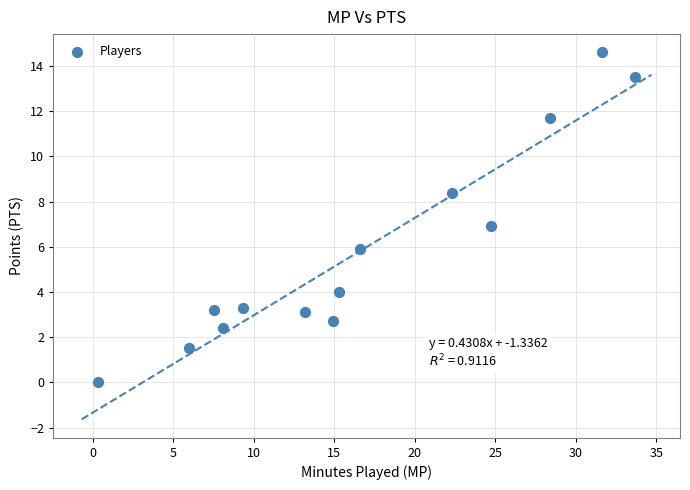

What is the range of Y values (max minus min)?

14.6